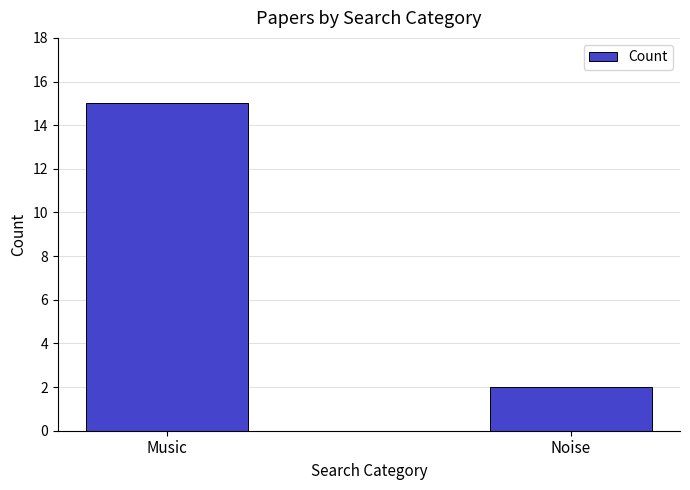

Is it true that the value at Noise is 3?

False